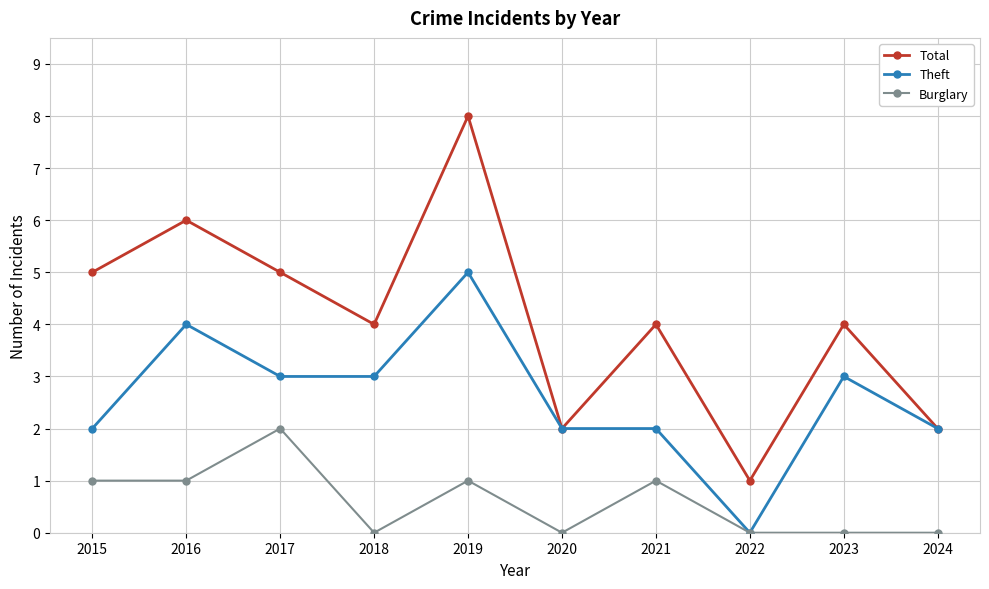

What is the total value across all series at 2022?

1